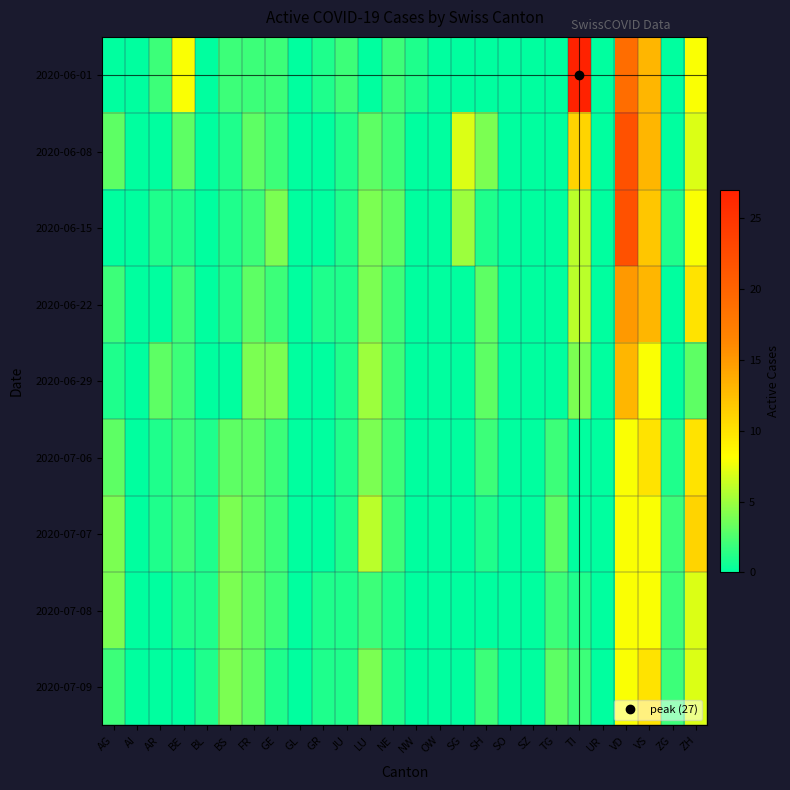

At which category is the sum across all series the highest?

VD